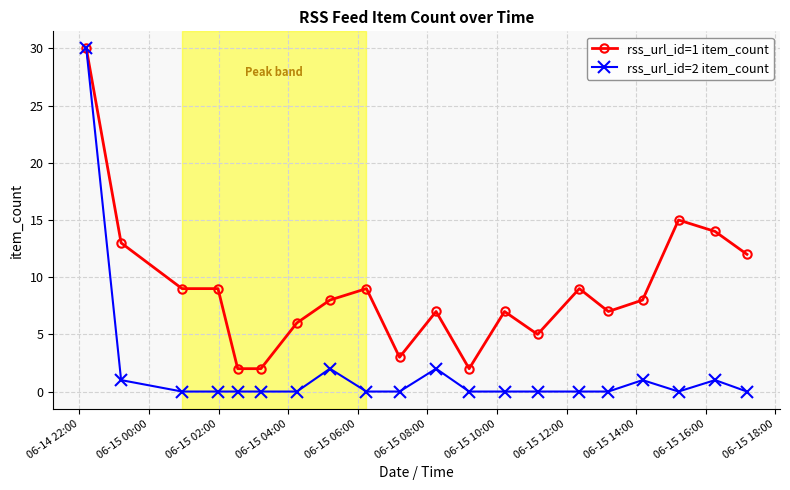

How many data points does each series have?

20